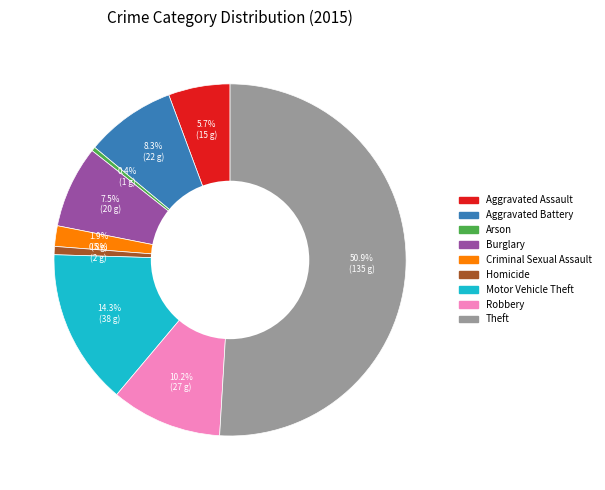

What is the majority slice?

Theft